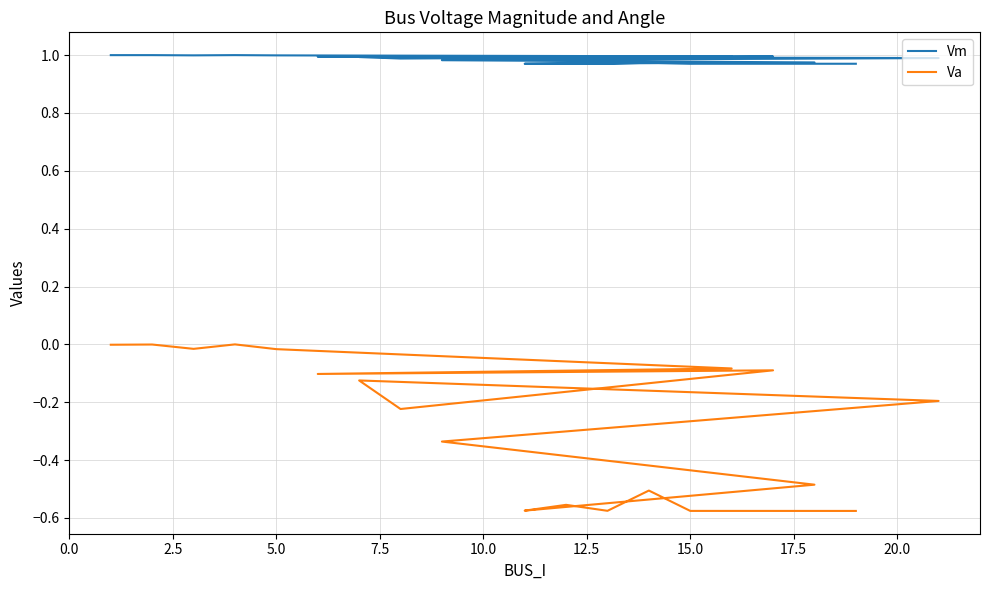

Reading left to right, list all the values displayed in this chart.

Vm: 1.0	1.0	1.0	1.0	1.0	1.0	1.0	1.0	1.0	1.0	1.0	1.0	1.0	1.0	1.0	1.0	1.0	1.0	1.0
Va: -0.0	-0.0	-0.0	0.0	-0.0	-0.1	-0.1	-0.1	-0.2	-0.1	-0.2	-0.3	-0.5	-0.6	-0.6	-0.6	-0.5	-0.6	-0.6